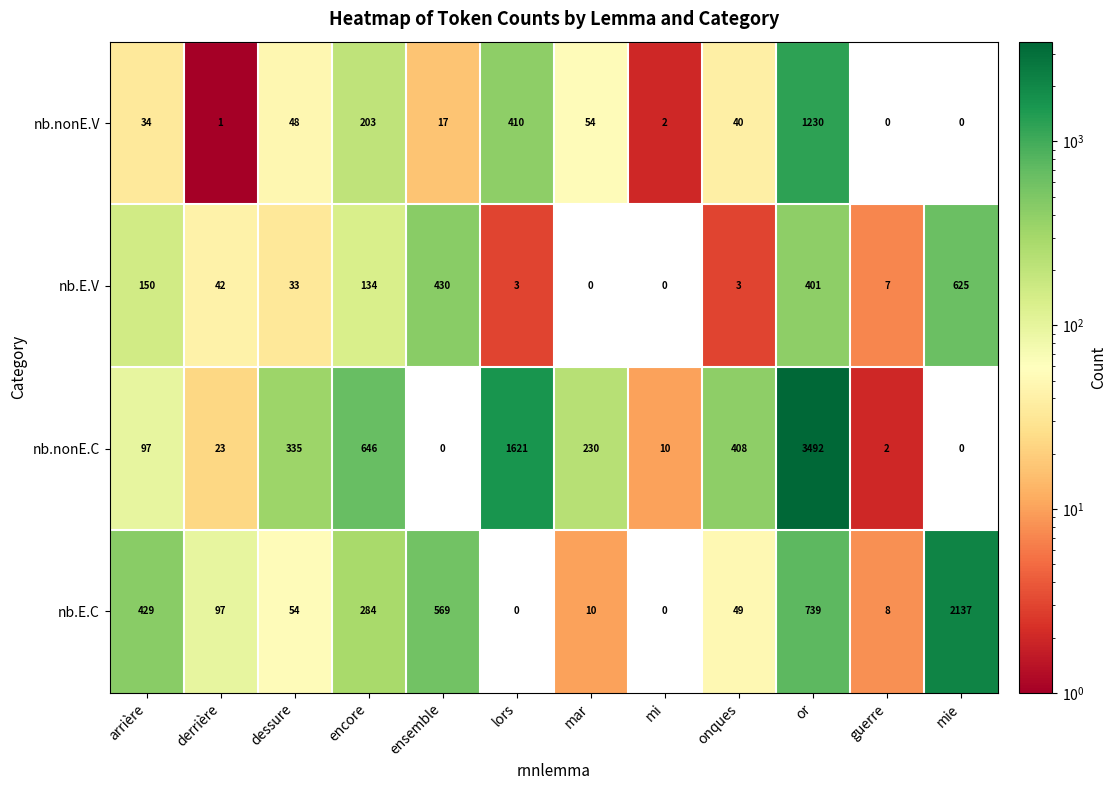

How many values in the nb.E.C series are below 97?

6